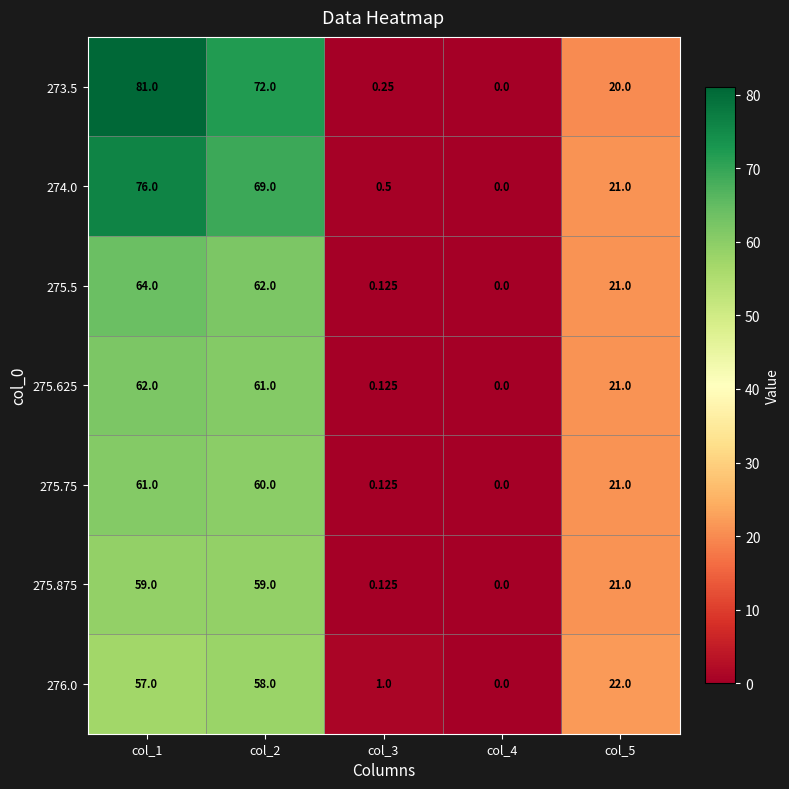

Between col_3 and col_1, which is larger?

col_1